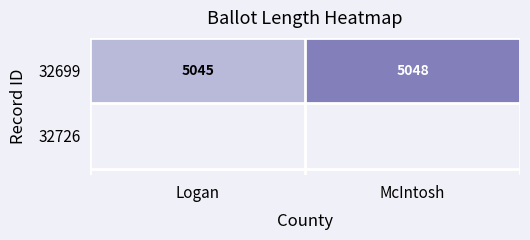

At which label is the value closest to 5046?

Logan